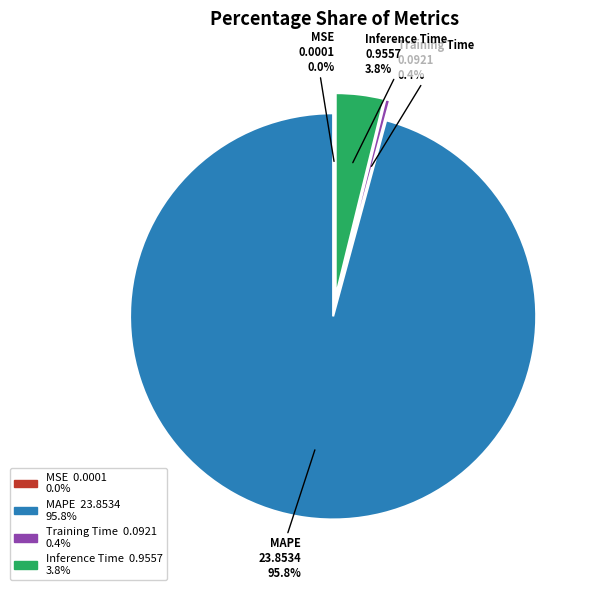

To the nearest percent, what is the difference between the MAPE and MSE slice percentages?

96%